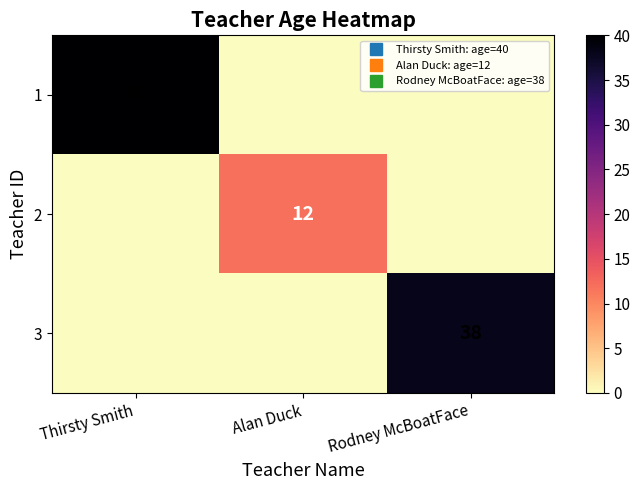

List the labels in order of 2 value, smallest first.

Thirsty Smith, Rodney McBoatFace, Alan Duck